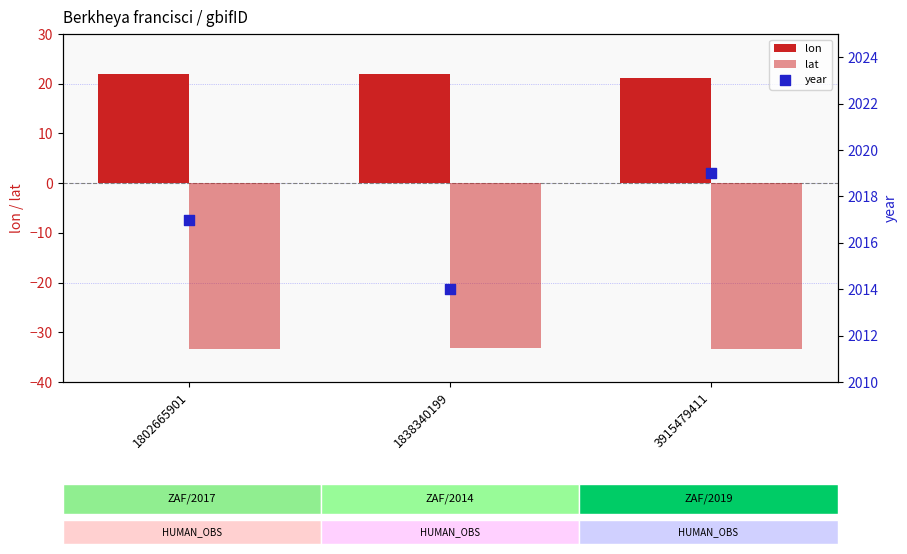

Which series contains the highest Y value?

year